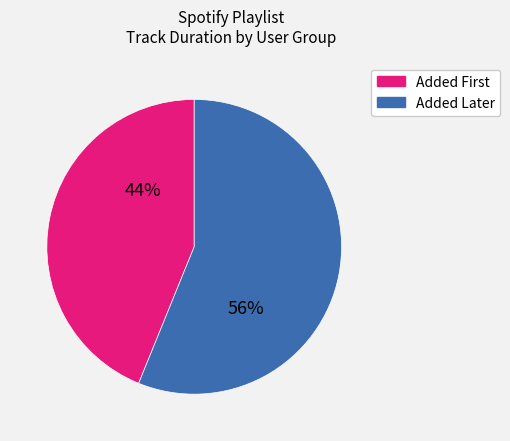

To the nearest percent, what is the average slice percentage?

50%